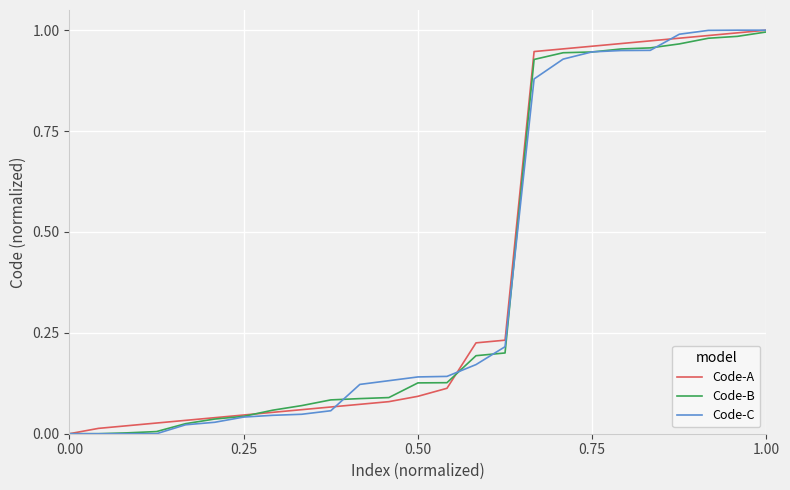

Does the chart have visible grid lines?

Yes